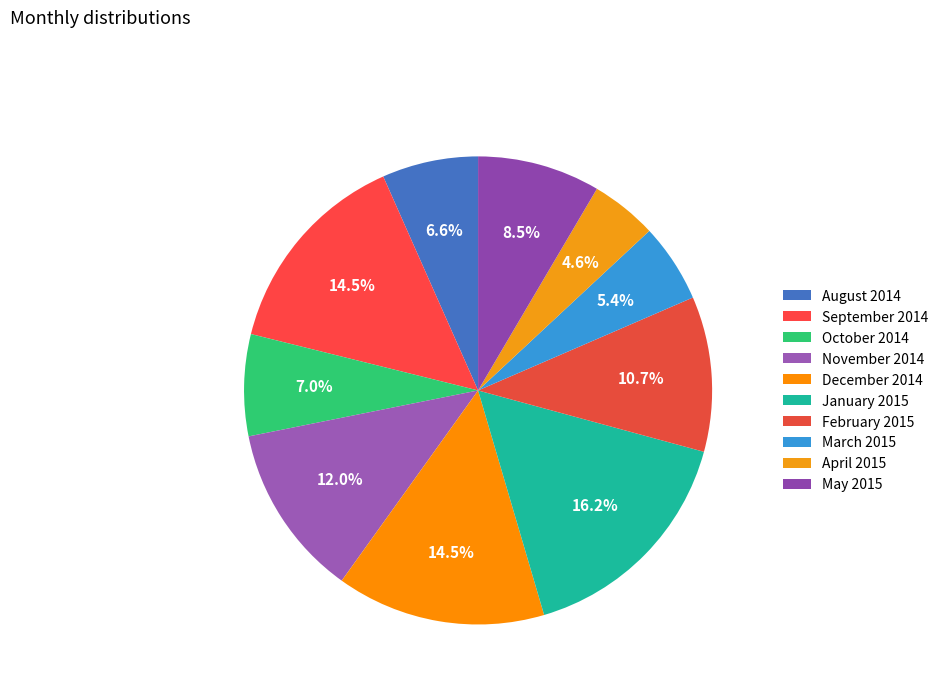

What percentage is the May 2015 slice, to the nearest percent?

8%